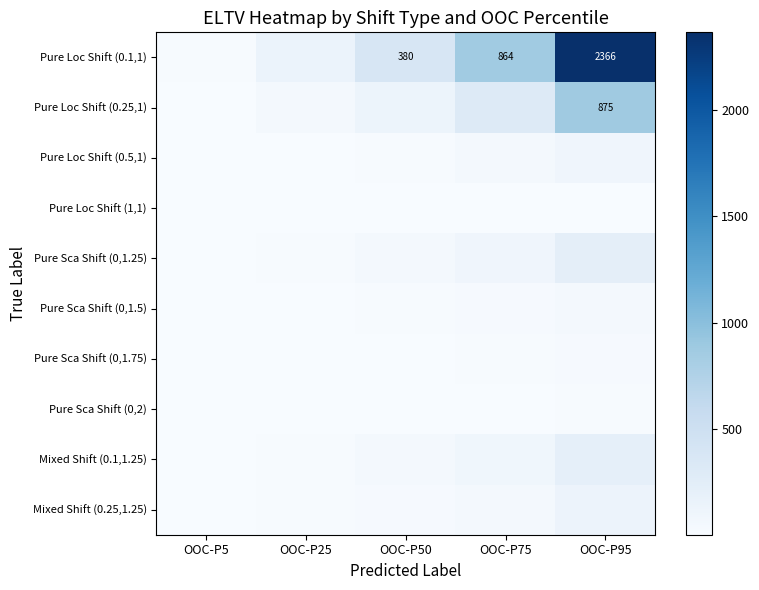

Which series has the largest range (max minus min)?

Pure Loc Shift (0.1,1)